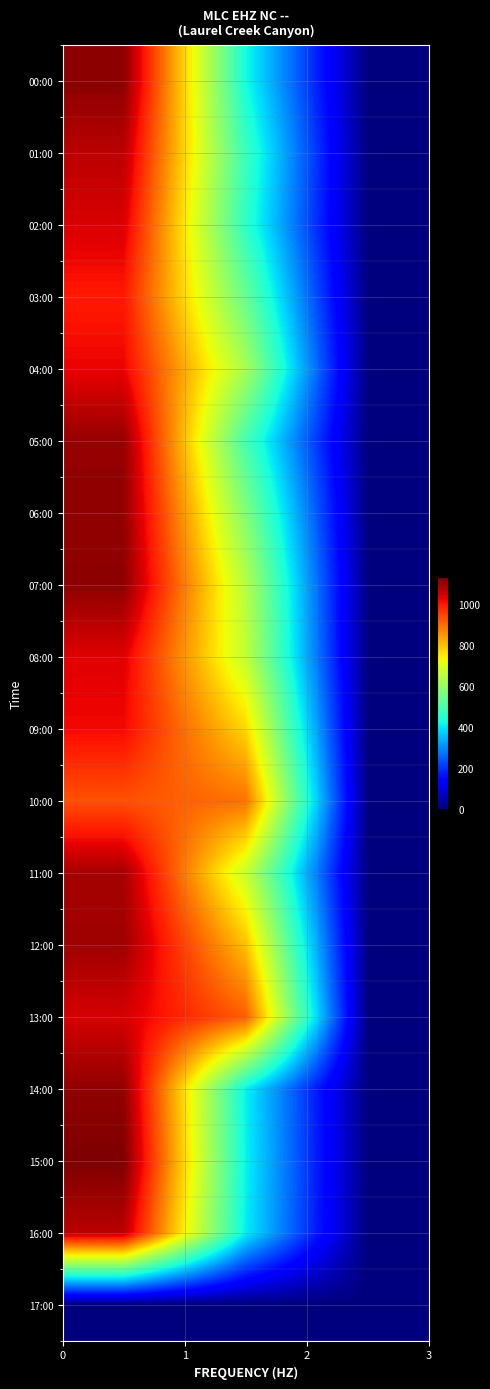

Which series has the largest range (max minus min)?

15:00